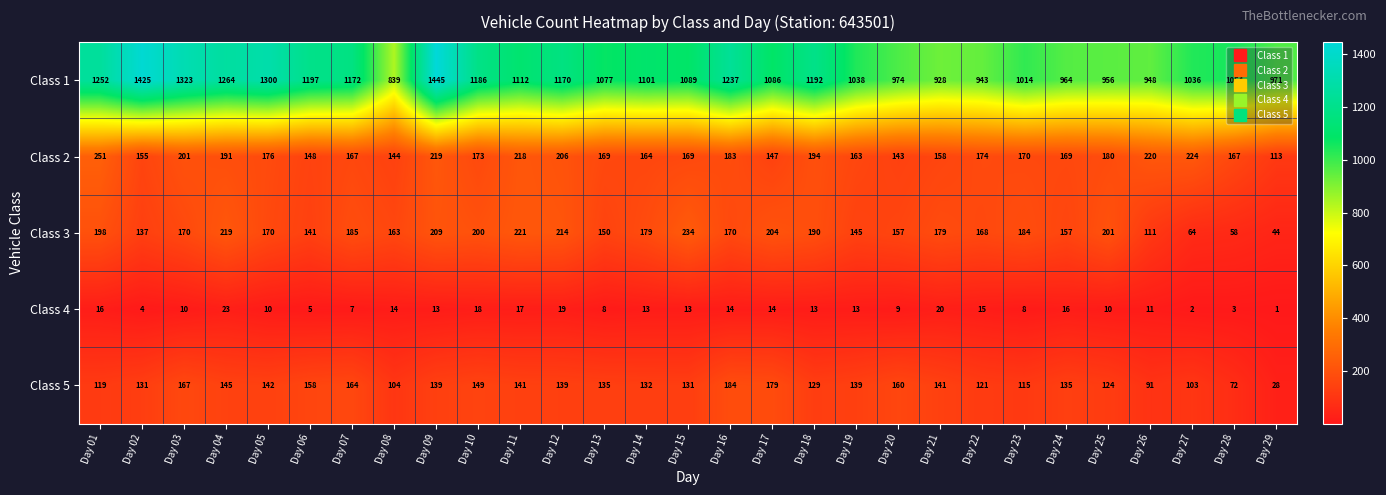

What is the difference between the highest and lowest values at Day 26?

937